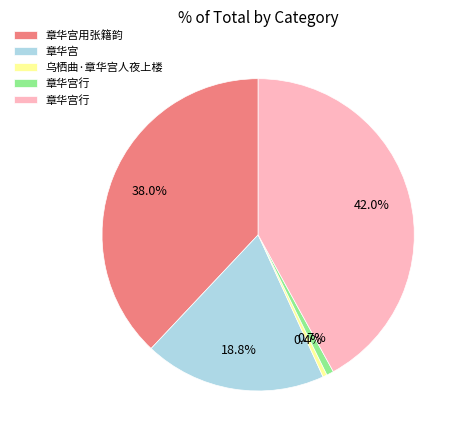

Does any single category account for the majority?

No